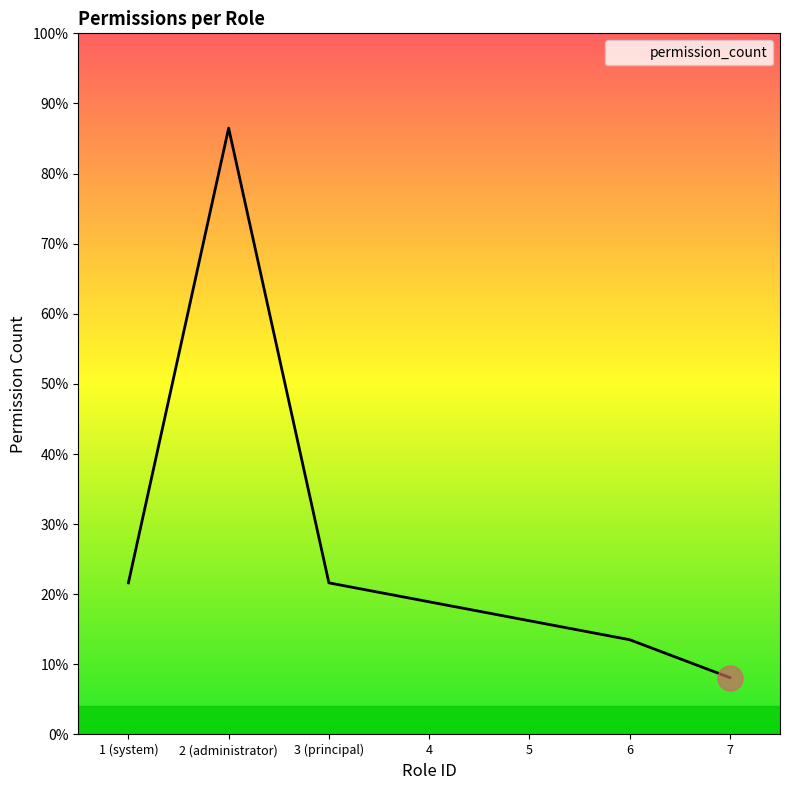

At which label is the value closest to 17?

1 (system)